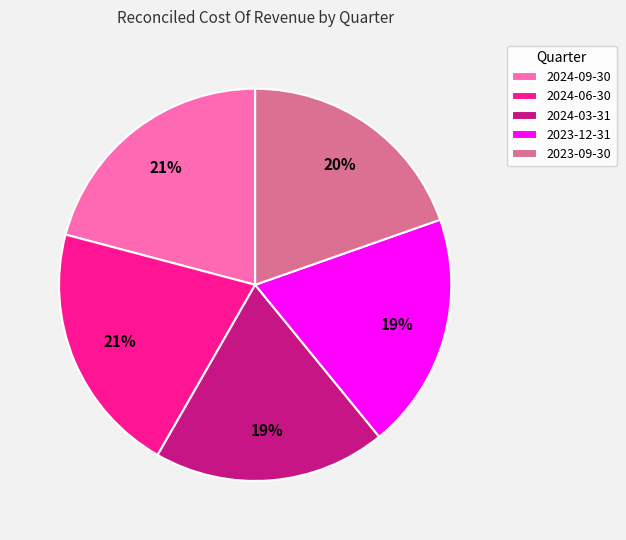

What percentage is the 2023-12-31 slice, to the nearest percent?

19%